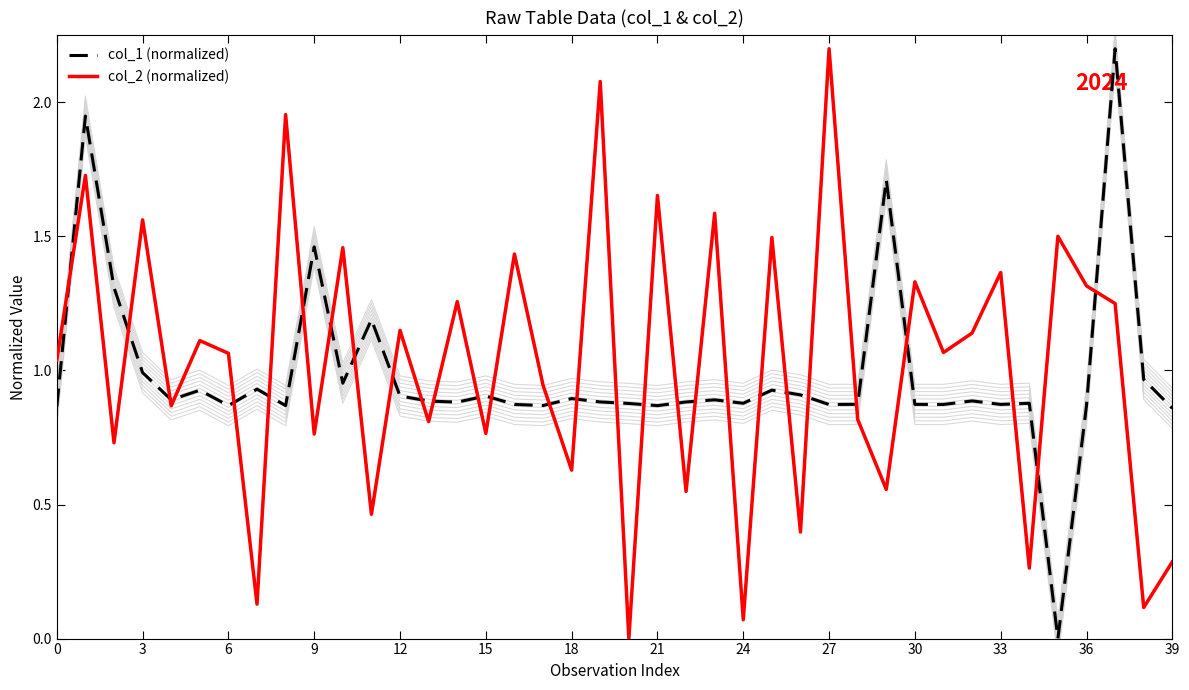

Is this an area chart (filled region under the line)?

No